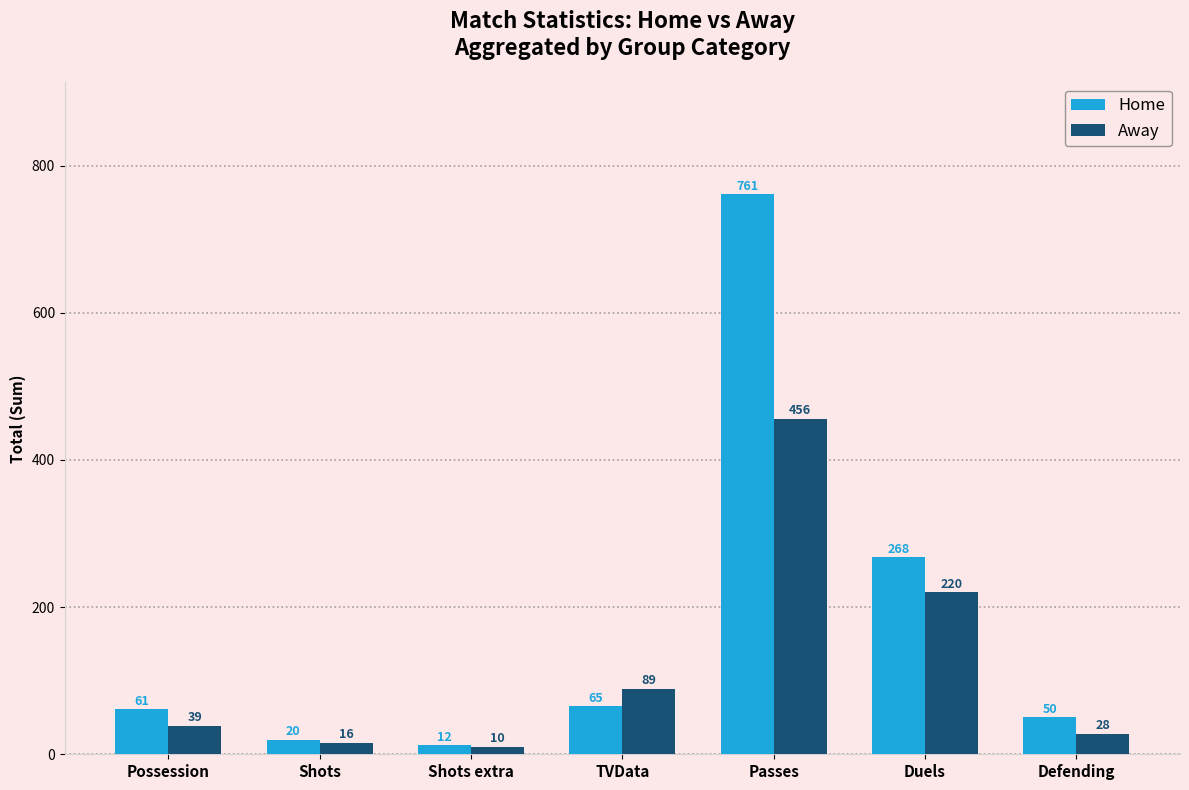

What is the spread (max minus min) of values at Duels?

48